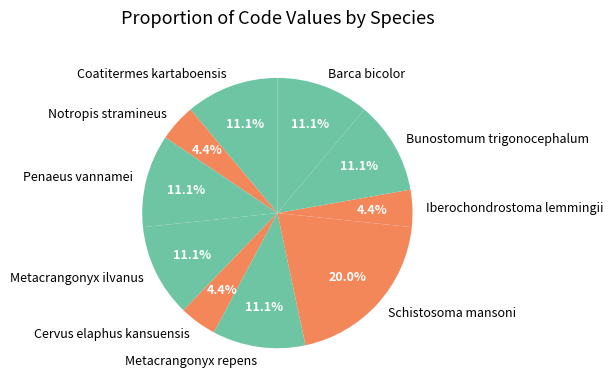

Which category has the smallest portion of the pie?

Notropis stramineus